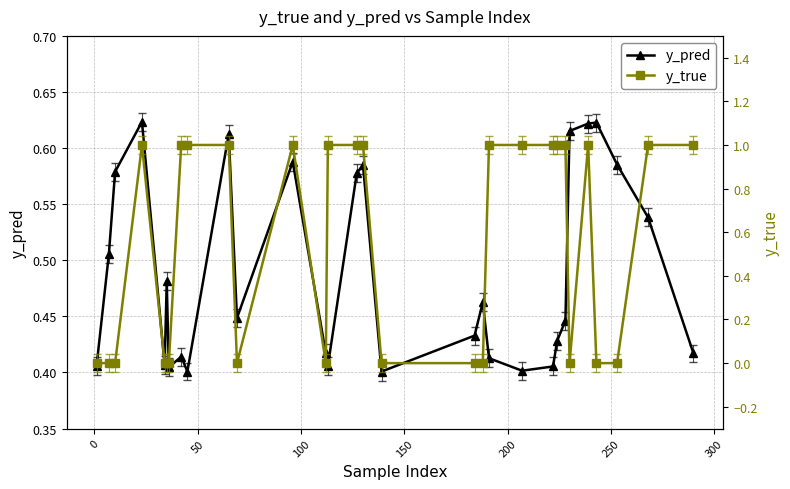

True or false: y_pred has more than 0 points higher than both neighbors.

True